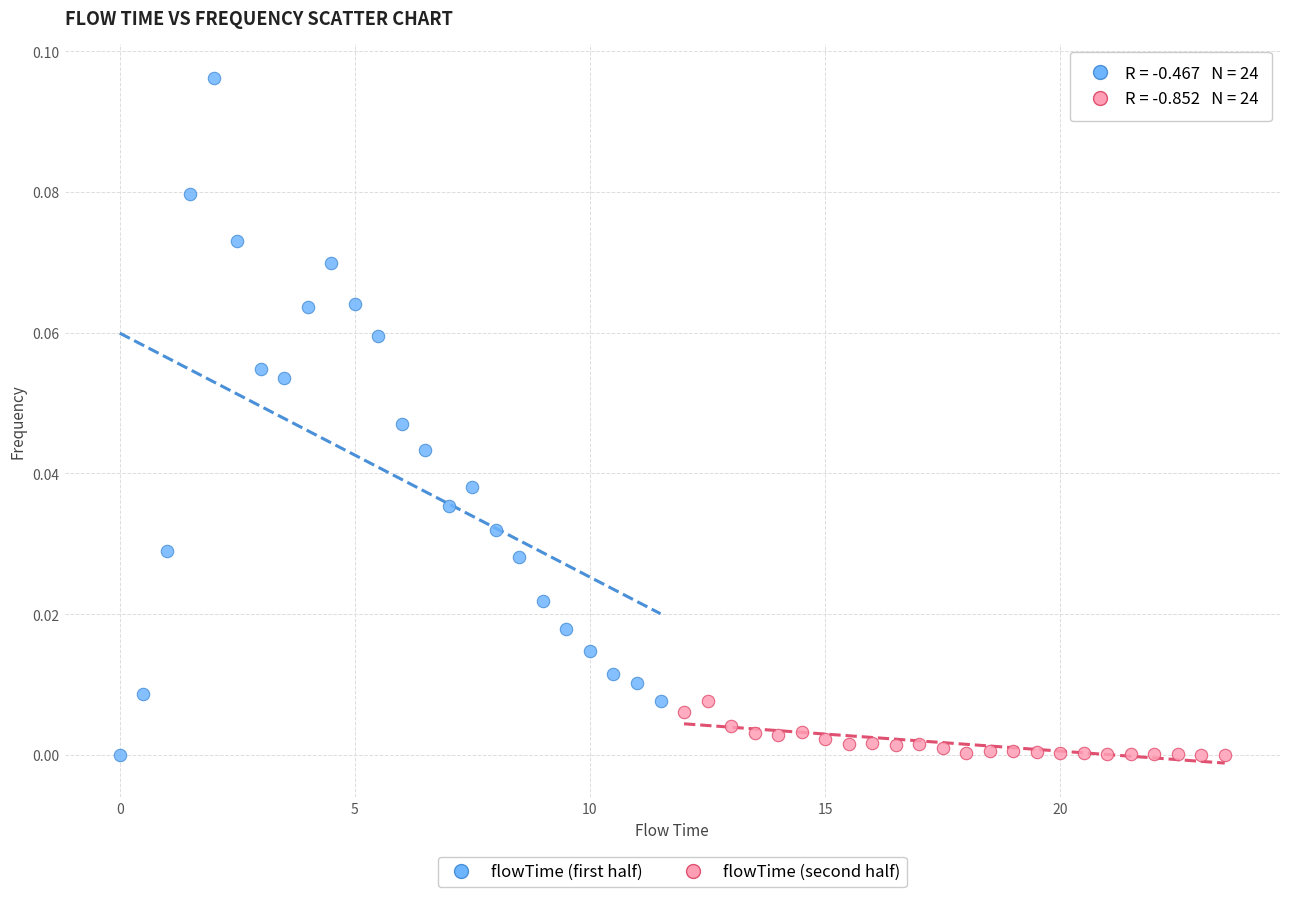

What are all the series names shown in the legend?

flowTime (first half), flowTime (second half)